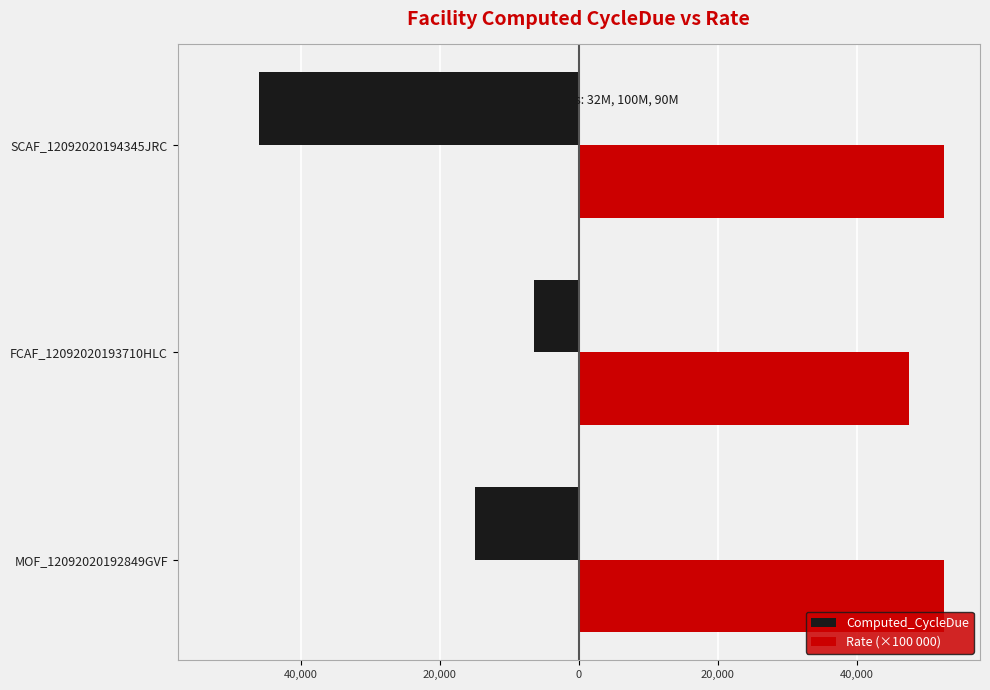

Reading left to right, list all the values displayed in this chart.

Computed_CycleDue: -14931.6	-6506.9	-46056.2
Rate (×100 000): 52500.0	47500.0	52500.0